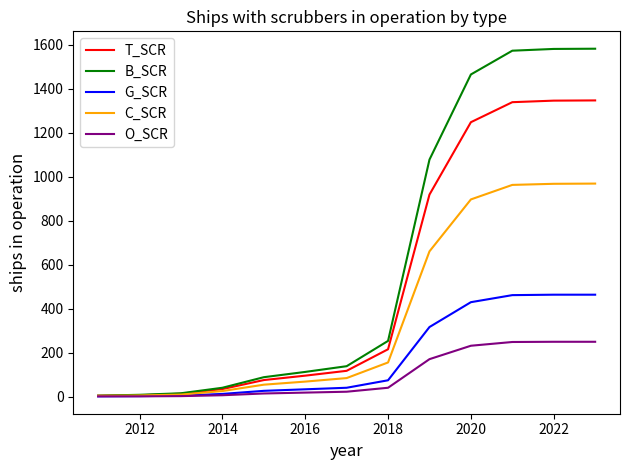

Which series has the widest spread of values?

B_SCR